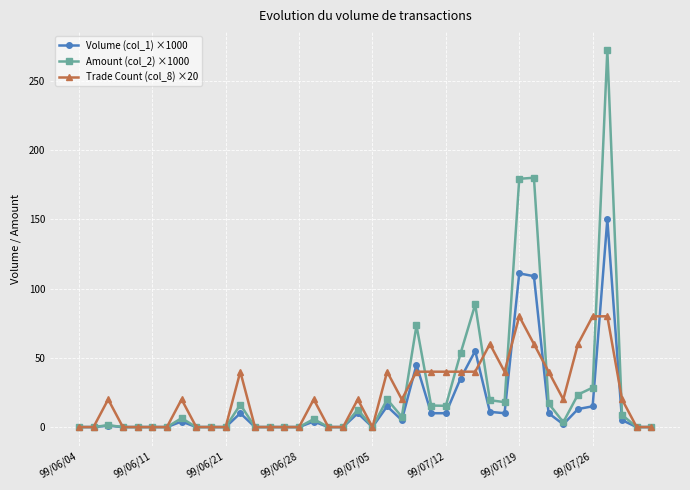

True or false: Volume (col_1) ×1000 has more than 2 points higher than both neighbors.

True